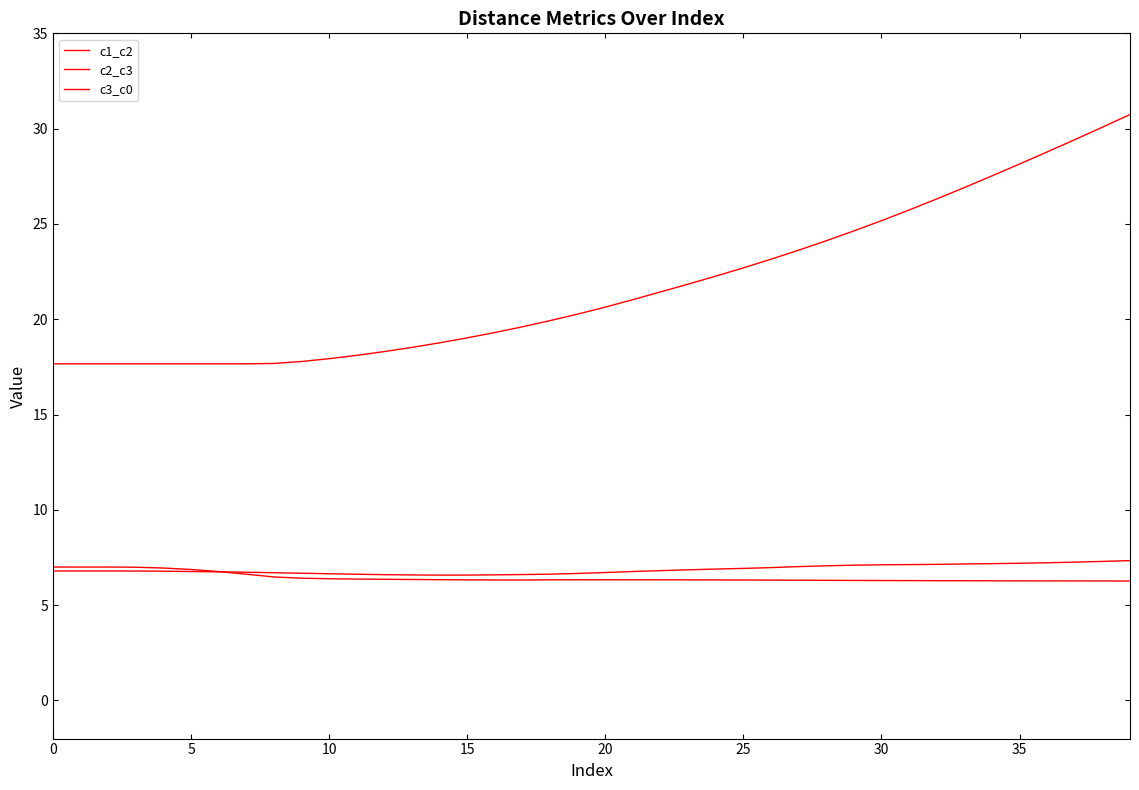

How many lines are shown in the chart?

3